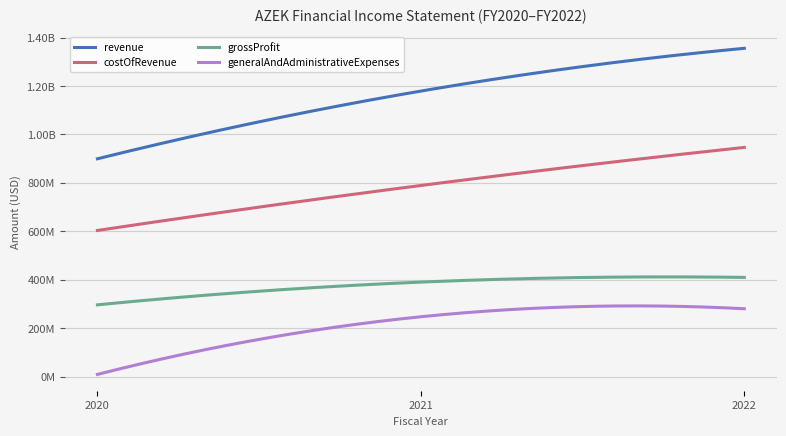

Which series has the largest range (max minus min)?

revenue